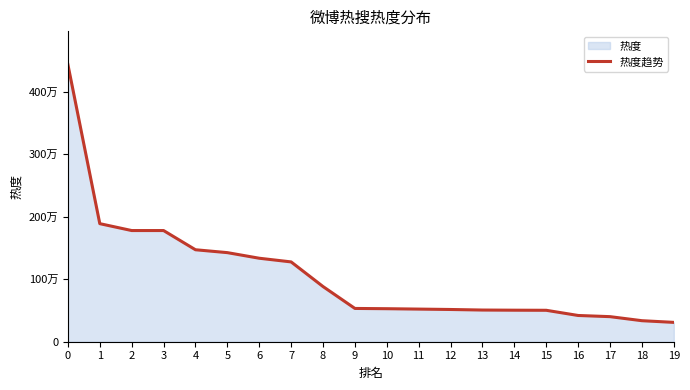

What is the difference between the maximum and minimum values?

4121734